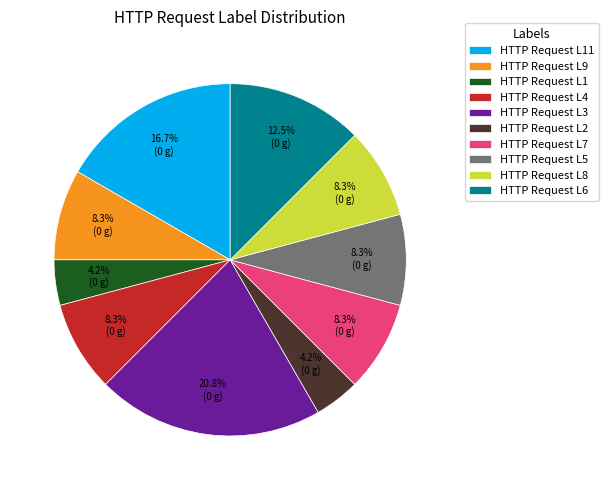

Which category has the biggest portion of the pie?

HTTP Request L3